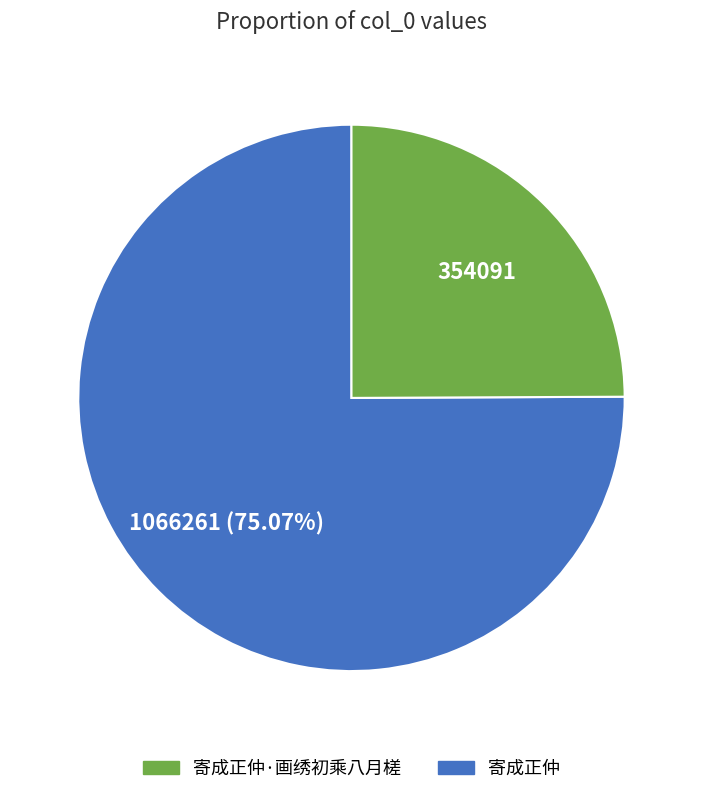

Is there a majority slice in this chart?

Yes